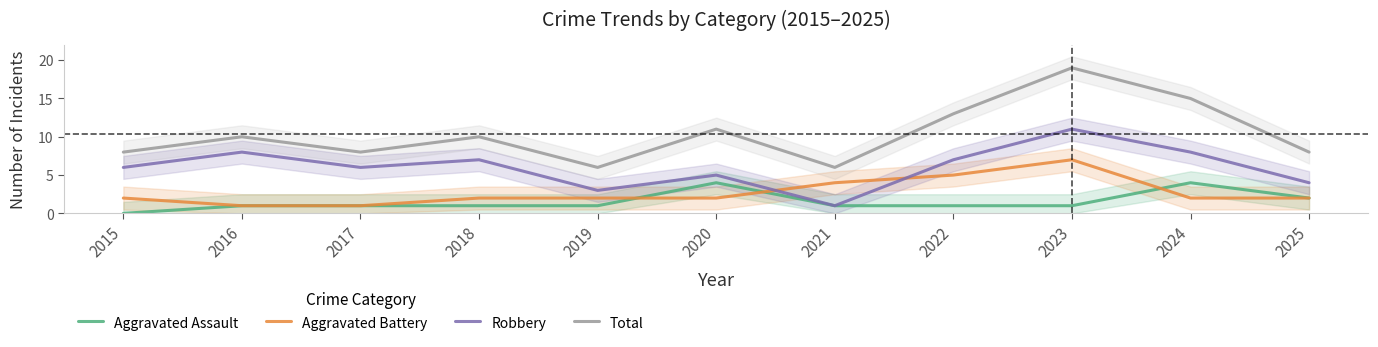

What is the sum of all Robbery values?

66